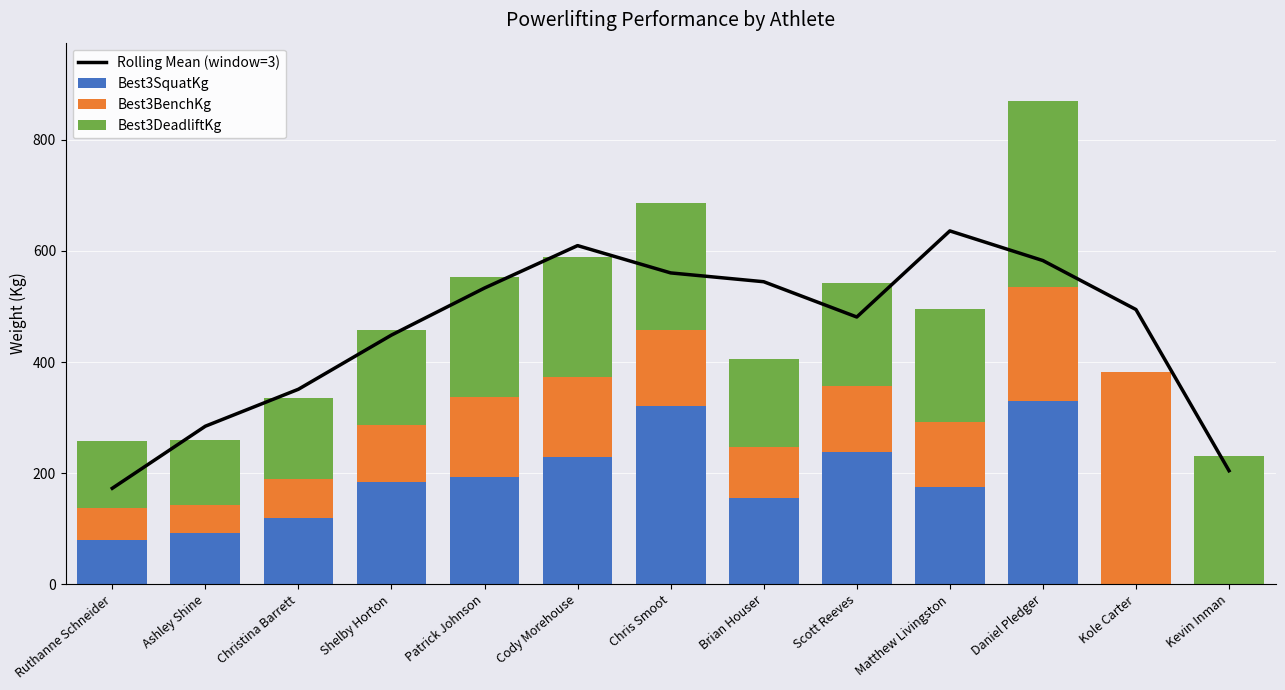

Reading right to left, extract all data points from this chart.

Rolling Mean (window=3): Kevin Inman=204.4	Kole Carter=494.6	Daniel Pledger=582.7	Matthew Livingston=636.1	Scott Reeves=481.1	Brian Houser=544.6	Chris Smoot=560.5	Cody Morehouse=609.6	Patrick Johnson=533.3	Shelby Horton=448.6	Christina Barrett=351.1	Ashley Shine=284.6	Ruthanne Schneider=172.8
Best3SquatKg: Kevin Inman=0.0	Kole Carter=0.0	Daniel Pledger=329.8	Matthew Livingston=175.5	Scott Reeves=239.0	Brian Houser=155.1	Chris Smoot=320.7	Cody Morehouse=230.0	Patrick Johnson=193.7	Shelby Horton=184.6	Christina Barrett=118.8	Ashley Shine=91.6	Ruthanne Schneider=80.3
Best3BenchKg: Kevin Inman=0.0	Kole Carter=381.5	Daniel Pledger=204.6	Matthew Livingston=116.1	Scott Reeves=118.4	Brian Houser=91.2	Chris Smoot=136.5	Cody Morehouse=143.3	Patrick Johnson=143.3	Shelby Horton=102.5	Christina Barrett=70.8	Ashley Shine=50.4	Ruthanne Schneider=57.1
Best3DeadliftKg: Kevin Inman=231.8	Kole Carter=0.0	Daniel Pledger=336.1	Matthew Livingston=204.6	Scott Reeves=184.2	Brian Houser=159.2	Chris Smoot=229.5	Cody Morehouse=215.9	Patrick Johnson=215.9	Shelby Horton=170.6	Christina Barrett=145.6	Ashley Shine=118.4	Ruthanne Schneider=120.7